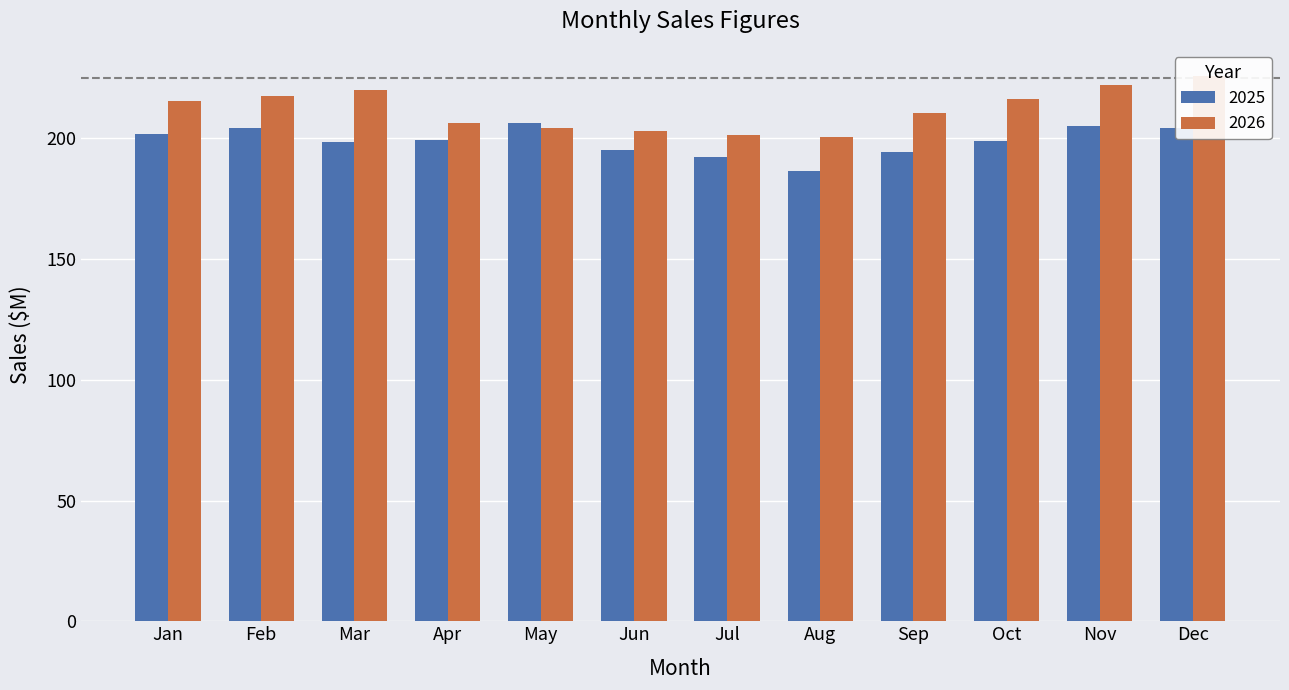

Reading left to right, transcribe all the data shown in this chart.

2025: 201.9	204.2	198.6	199.2	206.4	195.3	192.4	186.3	194.2	199.0	205.2	204.3
2026: 215.3	217.6	220.1	206.4	204.3	203.0	201.5	200.6	210.6	216.4	222.3	225.8